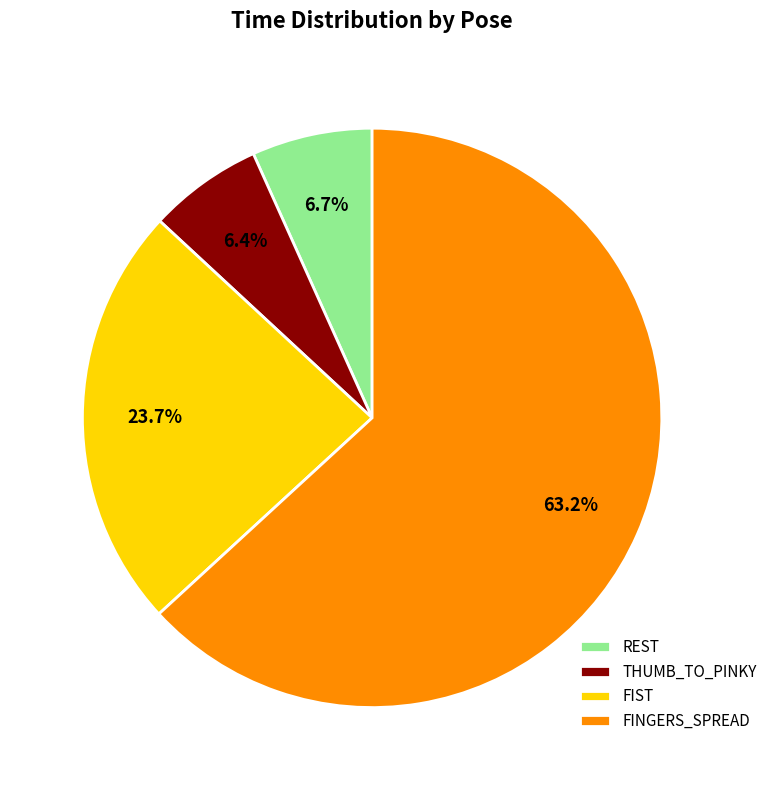

What percentage is the FINGERS_SPREAD slice, to the nearest percent?

63%